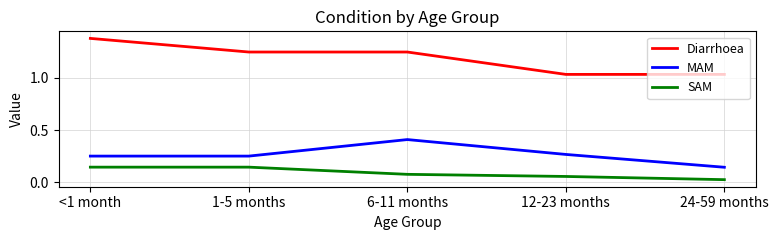

At which label is SAM closest to 0?

24-59 months